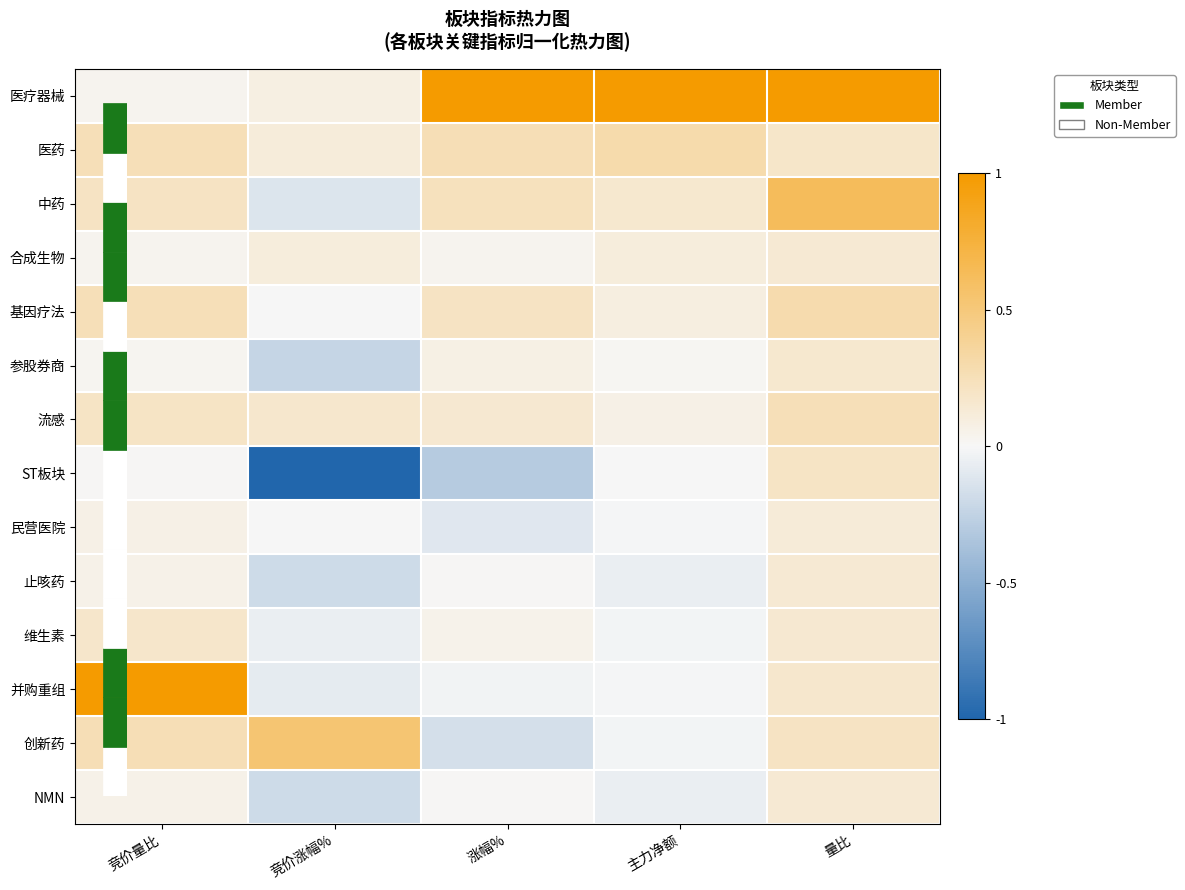

Reading right to left, extract all data points from this chart.

医疗器械: 量比=1.0	主力净额=1.0	涨幅%=1.0	竞价涨幅%=0.1	竞价量比=0.0
医药: 量比=0.2	主力净额=0.3	涨幅%=0.3	竞价涨幅%=0.1	竞价量比=0.3
中药: 量比=0.6	主力净额=0.2	涨幅%=0.2	竞价涨幅%=-0.1	竞价量比=0.2
合成生物: 量比=0.1	主力净额=0.1	涨幅%=0.0	竞价涨幅%=0.1	竞价量比=0.0
基因疗法: 量比=0.3	主力净额=0.1	涨幅%=0.2	竞价涨幅%=0.0	竞价量比=0.3
参股券商: 量比=0.2	主力净额=0.0	涨幅%=0.1	竞价涨幅%=-0.2	竞价量比=0.0
流感: 量比=0.3	主力净额=0.1	涨幅%=0.2	竞价涨幅%=0.2	竞价量比=0.2
ST板块: 量比=0.2	主力净额=0.0	涨幅%=-0.3	竞价涨幅%=-1.0	竞价量比=0.0
民营医院: 量比=0.1	主力净额=-0.0	涨幅%=-0.1	竞价涨幅%=0.0	竞价量比=0.1
止咳药: 量比=0.1	主力净额=-0.1	涨幅%=0.0	竞价涨幅%=-0.2	竞价量比=0.1
维生素: 量比=0.2	主力净额=-0.0	涨幅%=0.1	竞价涨幅%=-0.1	竞价量比=0.2
并购重组: 量比=0.2	主力净额=-0.0	涨幅%=-0.0	竞价涨幅%=-0.1	竞价量比=1.0
创新药: 量比=0.2	主力净额=-0.0	涨幅%=-0.2	竞价涨幅%=0.5	竞价量比=0.3
NMN: 量比=0.1	主力净额=-0.1	涨幅%=0.0	竞价涨幅%=-0.2	竞价量比=0.1